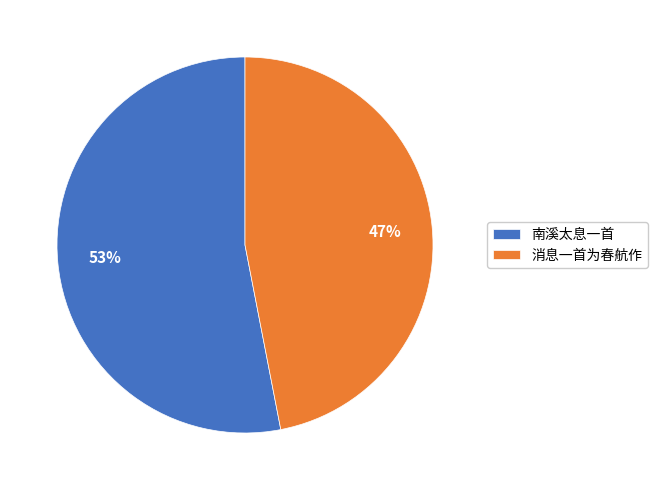

What percentage is the 消息一首为春航作 slice, to the nearest percent?

47%